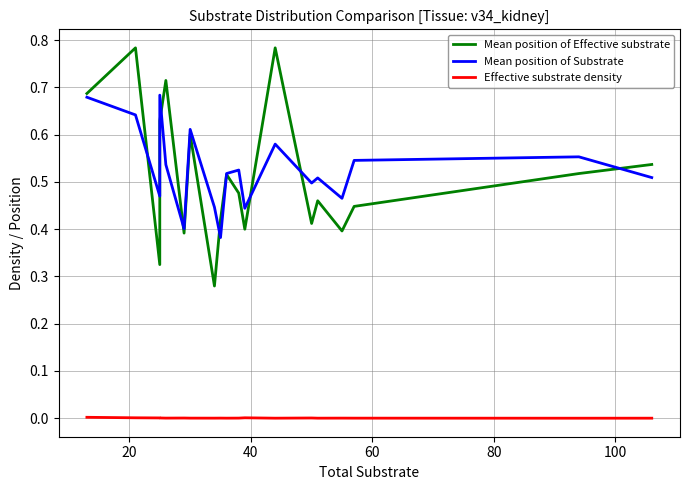

Count the Mean position of Effective substrate values in the range 0 to 1.

20